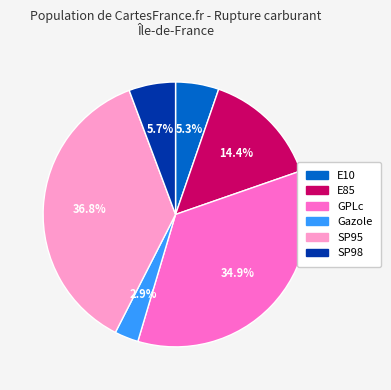

Count the number of slices in the pie.

6